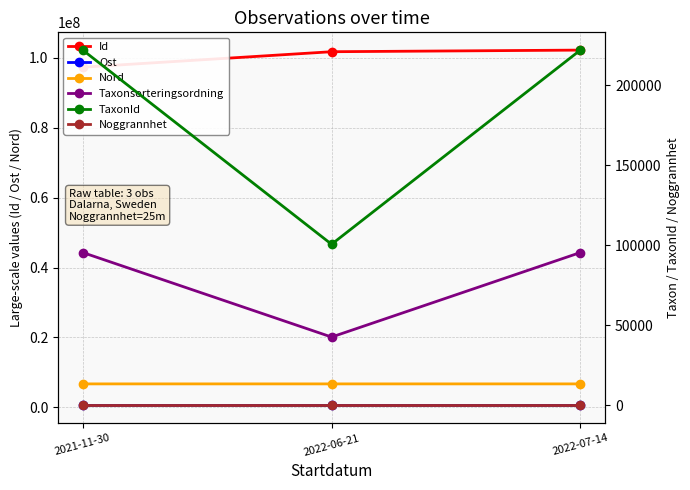

True or false: Id has a value of 102255321.0 at 2022-07-14.

True